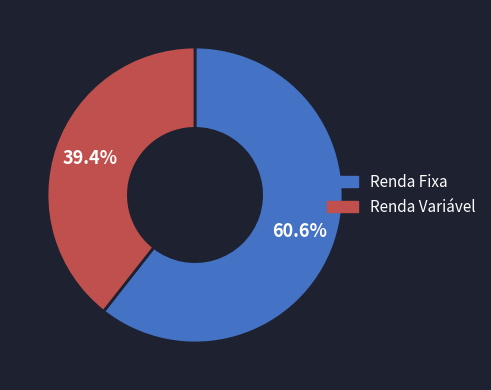

How many segments does this pie chart have?

2